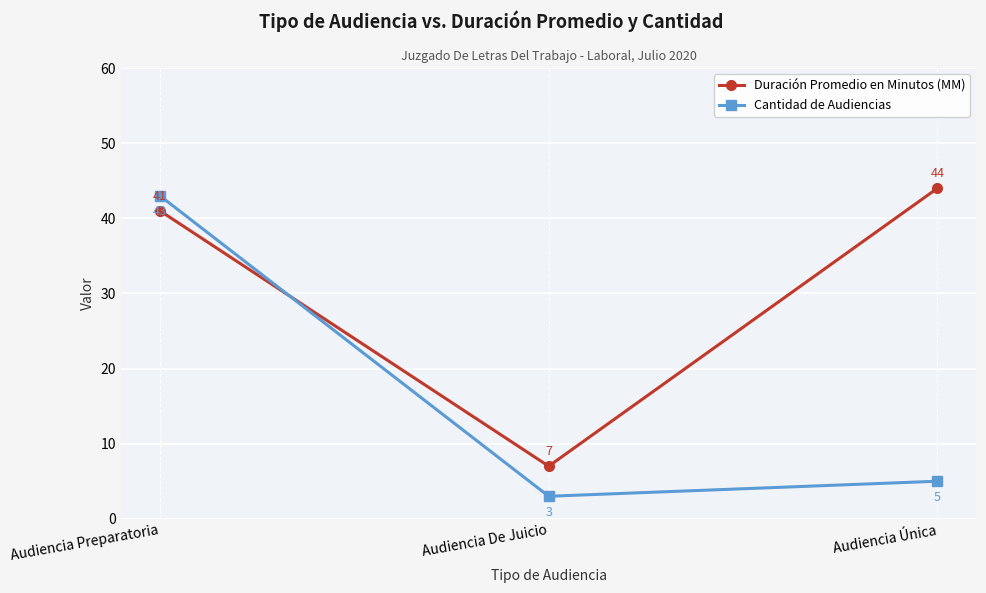

Reading right to left, list all the values displayed in this chart.

Duración Promedio en Minutos (MM): 44	7	41
Cantidad de Audiencias: 5	3	43